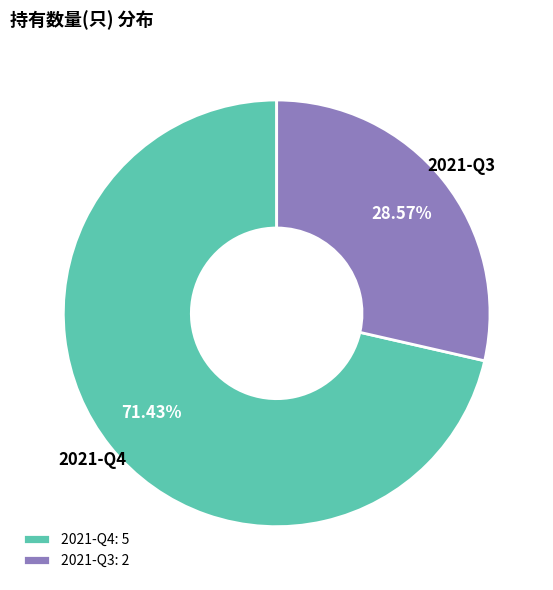

What percentage is NOT represented by 2021-Q4?

28.6%